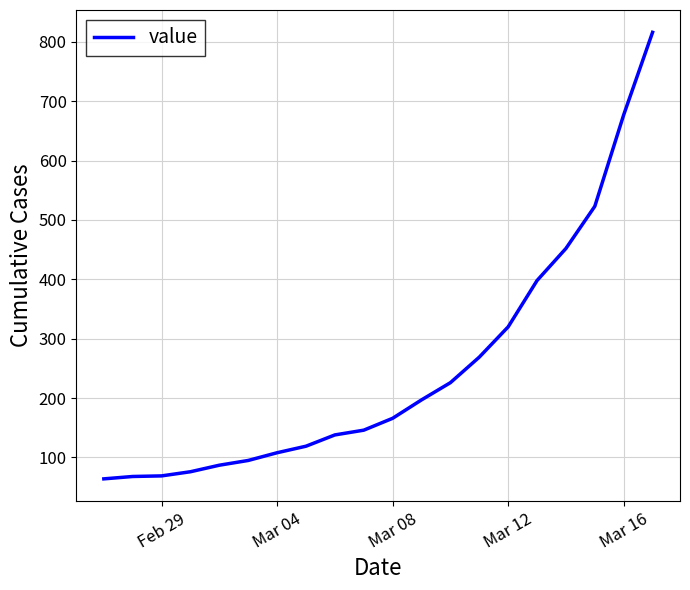

What is the smallest value displayed?

64